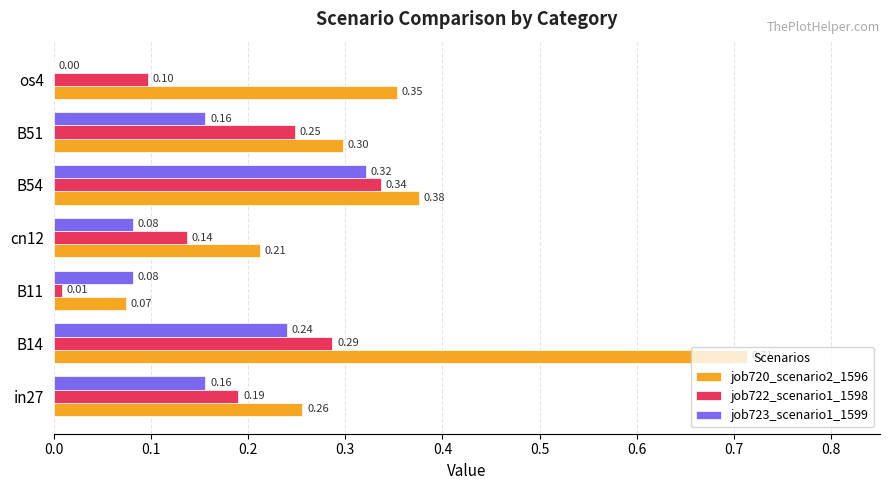

At which category is the sum across all series the highest?

B14